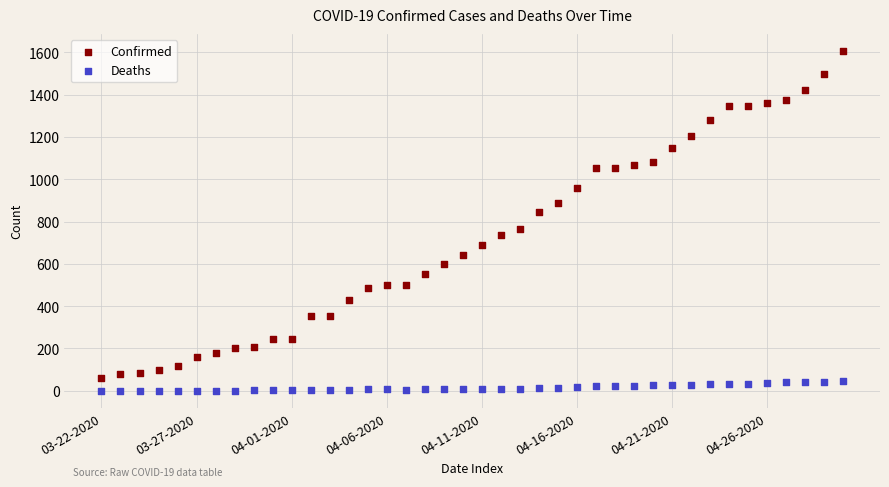

Which series has the largest Y range (max minus min)?

Confirmed